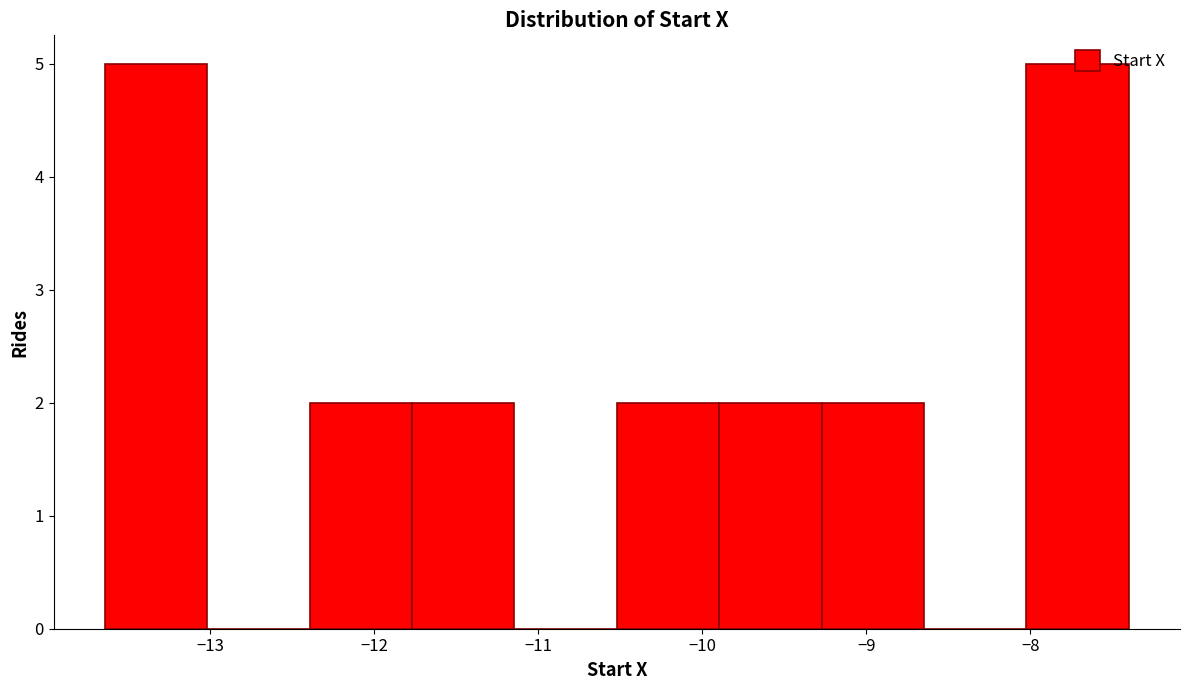

Reading left to right, transcribe this chart: for each bar, give the range it covers on the x-axis and its height. Neither the bar edges nor the heights are printed on the chart, so give them approximately, as read against the axes.

-13.6 to -13.0: 5
-13.0 to -12.4: 0
-12.4 to -11.8: 2
-11.8 to -11.1: 2
-11.1 to -10.5: 0
-10.5 to -9.9: 2
-9.9 to -9.3: 2
-9.3 to -8.6: 2
-8.6 to -8.0: 0
-8.0 to -7.4: 5